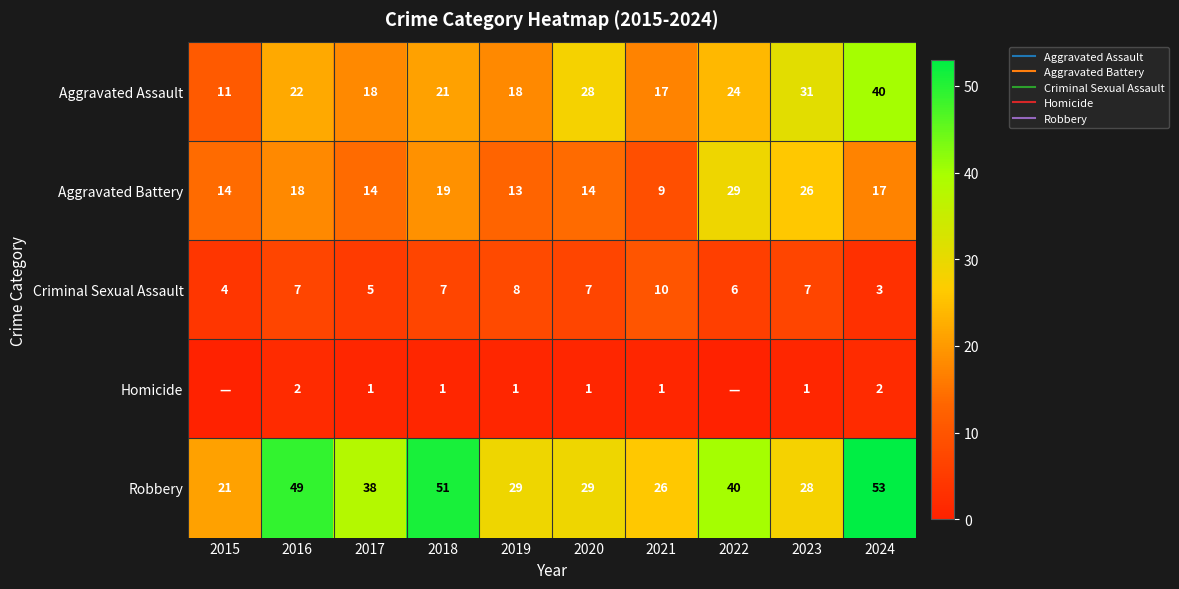

Rank the series by their average value, from lowest to highest.

Homicide, Criminal Sexual Assault, Aggravated Battery, Aggravated Assault, Robbery